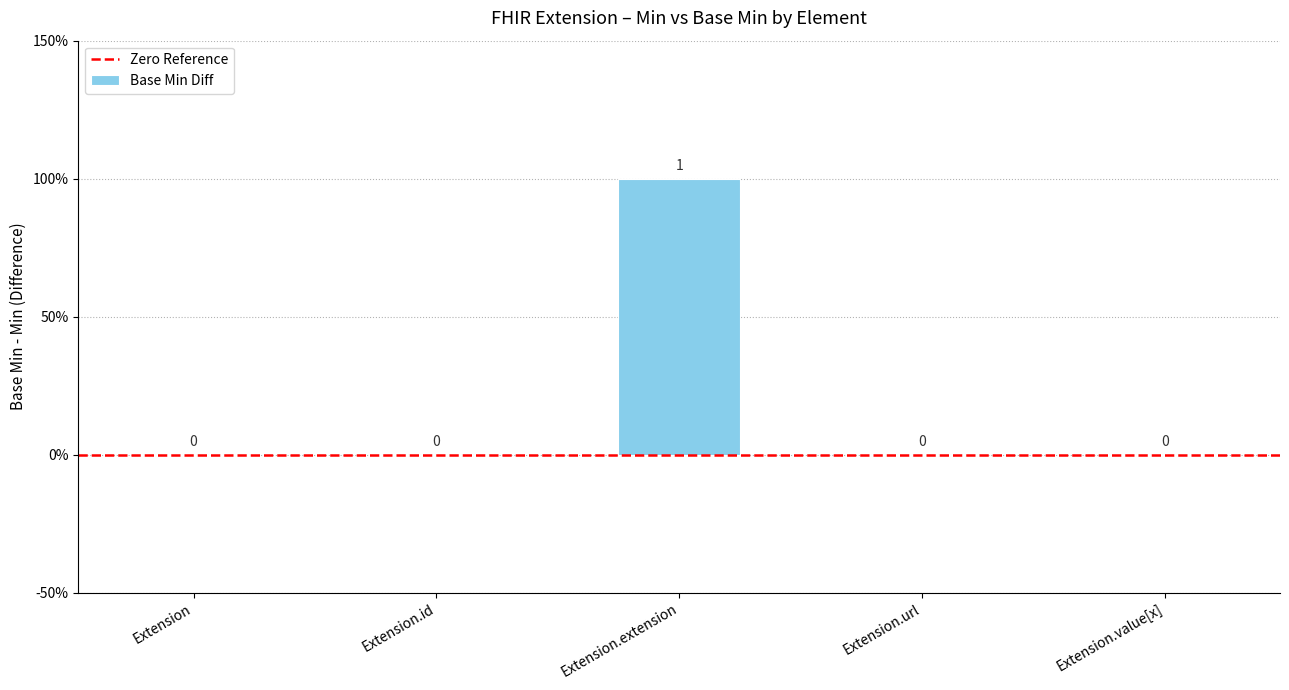

Does the chart contain stacked bars?

No